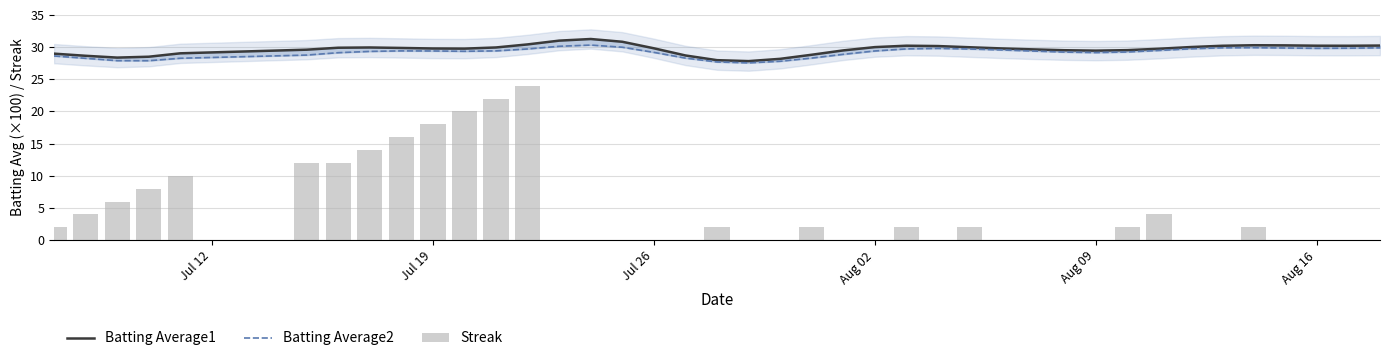

Which series has the largest range (max minus min)?

Streak